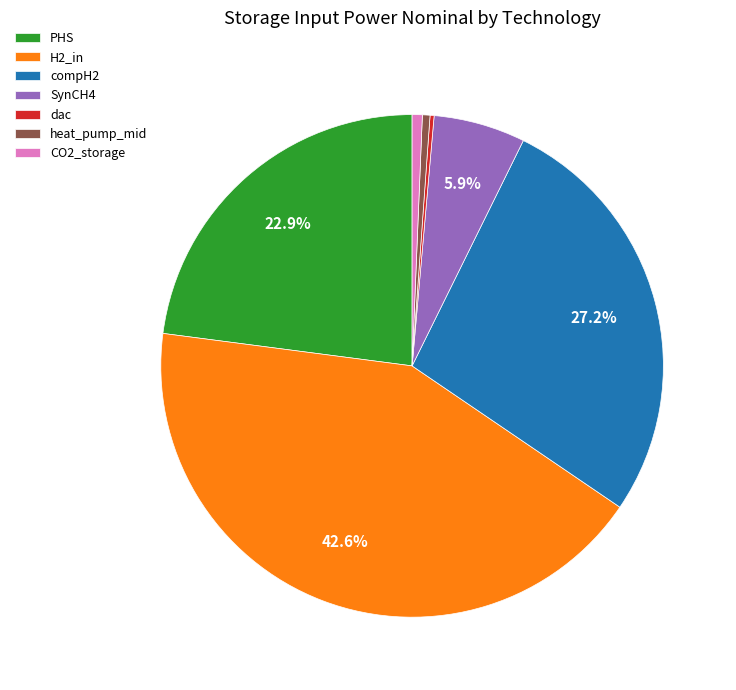

Does any single category account for the majority?

No